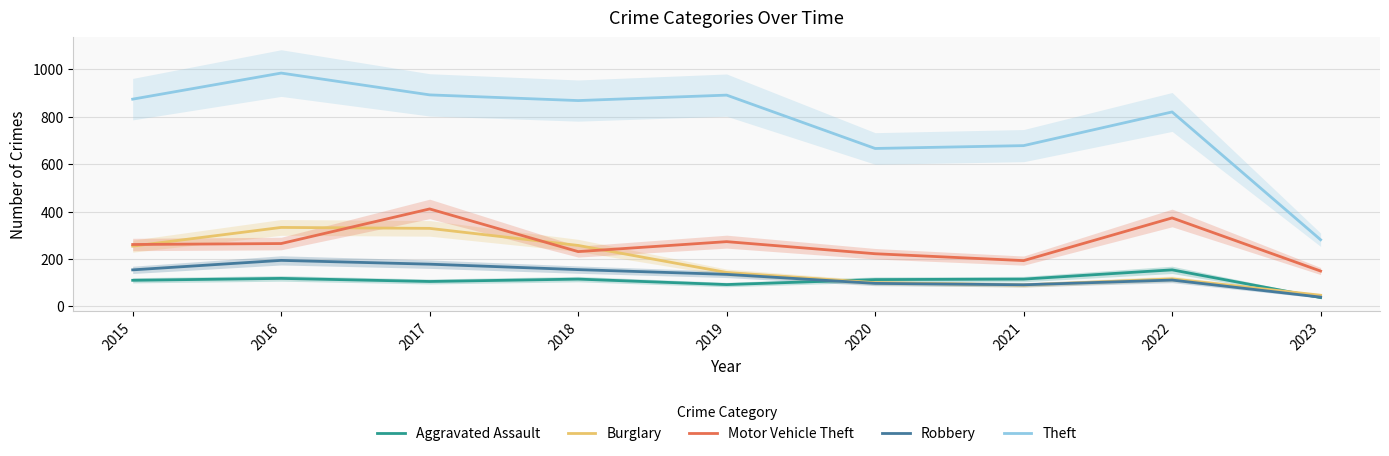

What is the difference between the highest and lowest values at 2021?

588